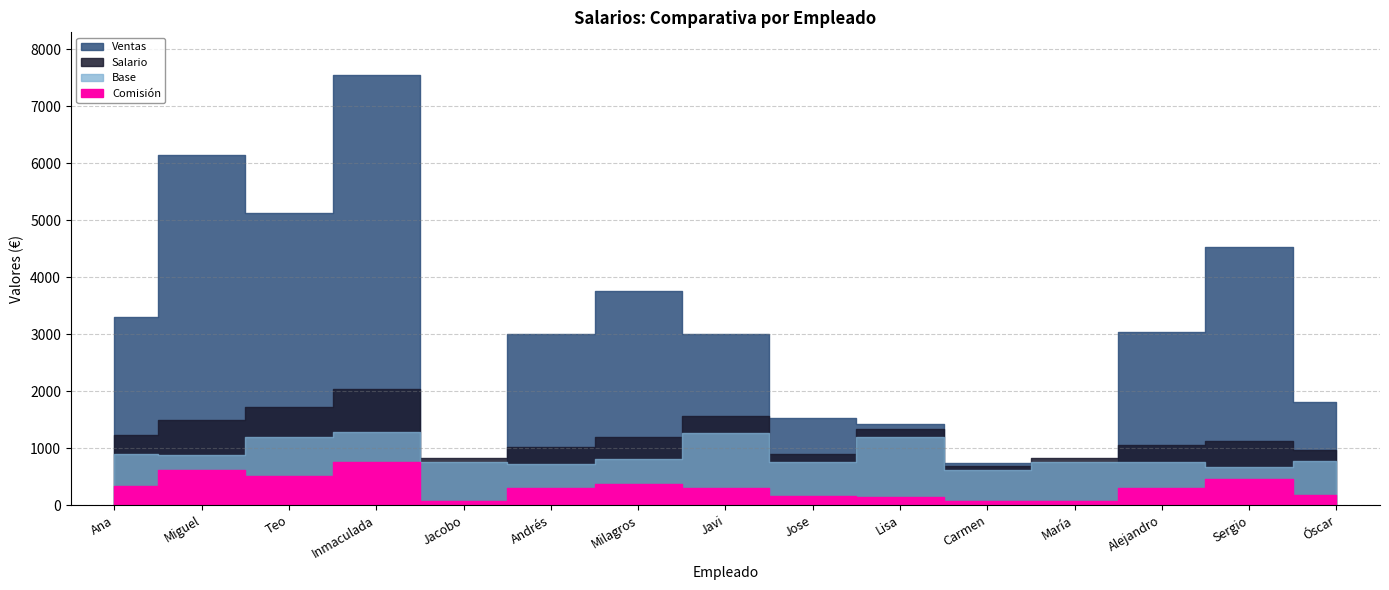

Is the value of Ventas at Lisa greater than the value of Comisión at Ana?

Yes